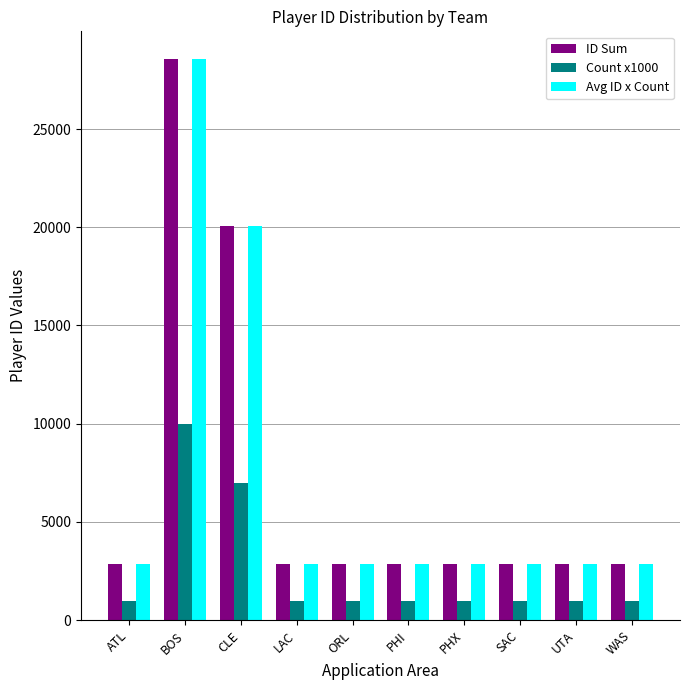

How many values in the Count x1000 series exceed 1000?

2